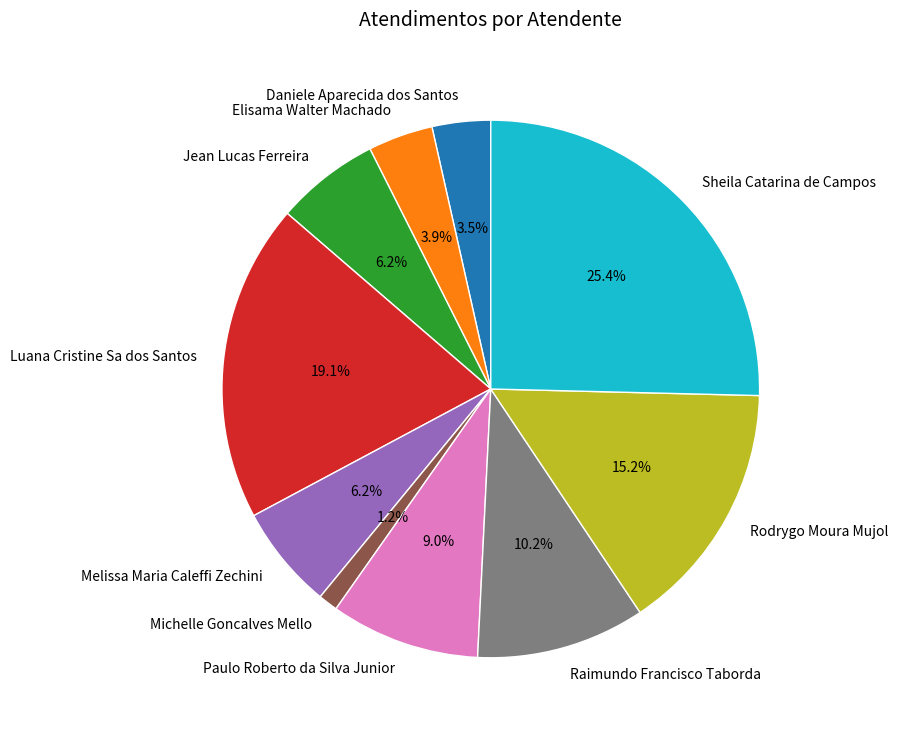

The Rodrygo Moura Mujol slice represents 29% of the pie. True or false?

False